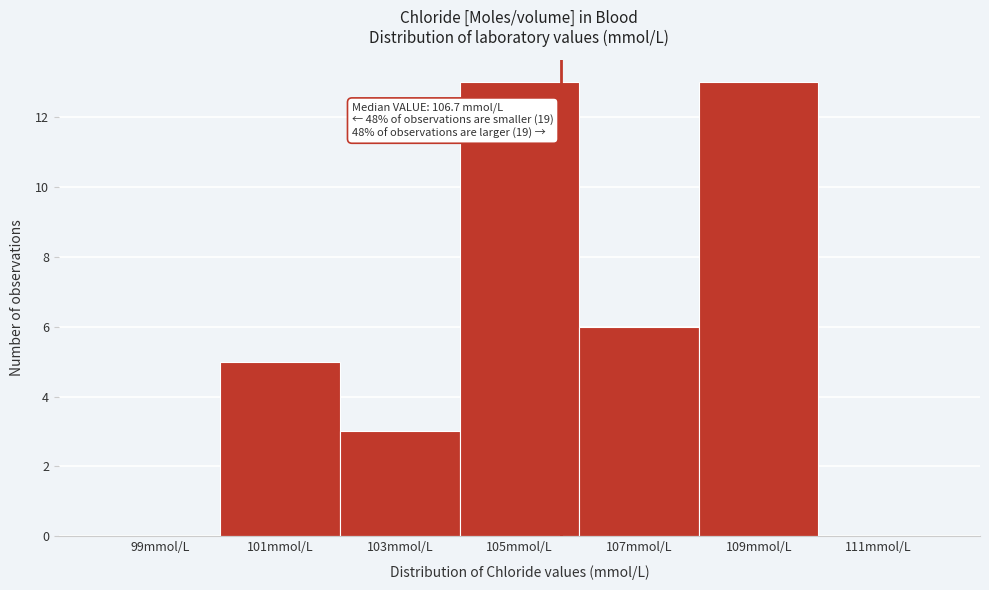

Reading left to right, extract all data points from this chart.

99mmol/L=0	101mmol/L=5	103mmol/L=3	105mmol/L=13	107mmol/L=6	109mmol/L=13	111mmol/L=0